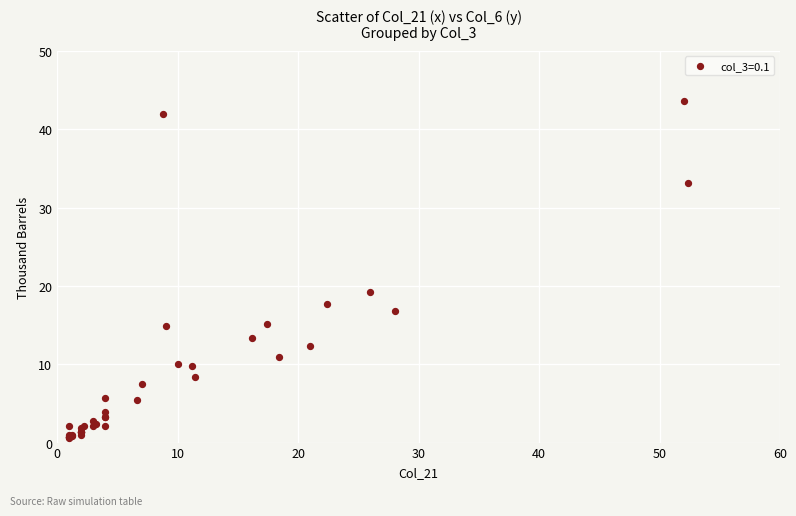

What Y value in the scatter plot is closest to 22?

19.3